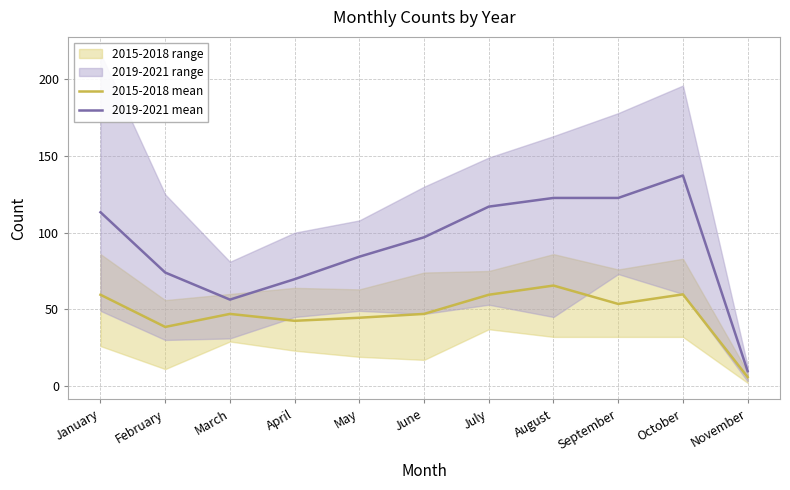

True or false: 2019-2021 mean and 2015-2018 mean cross at least once.

False